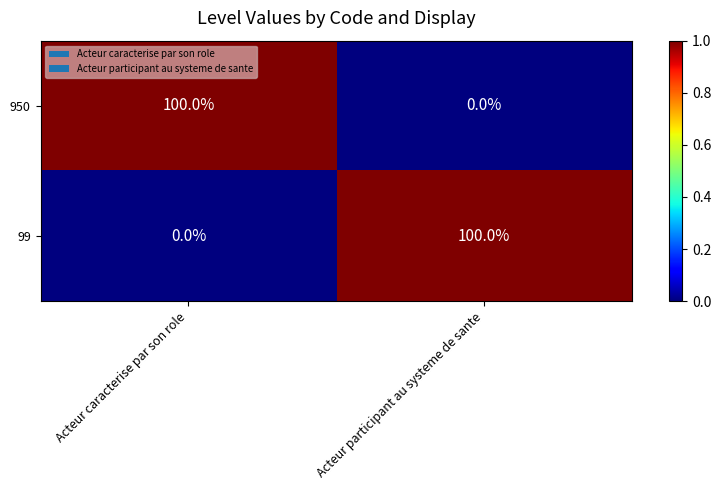

Which category has the lowest value in the 950 series?

Acteur participant au systeme de sante